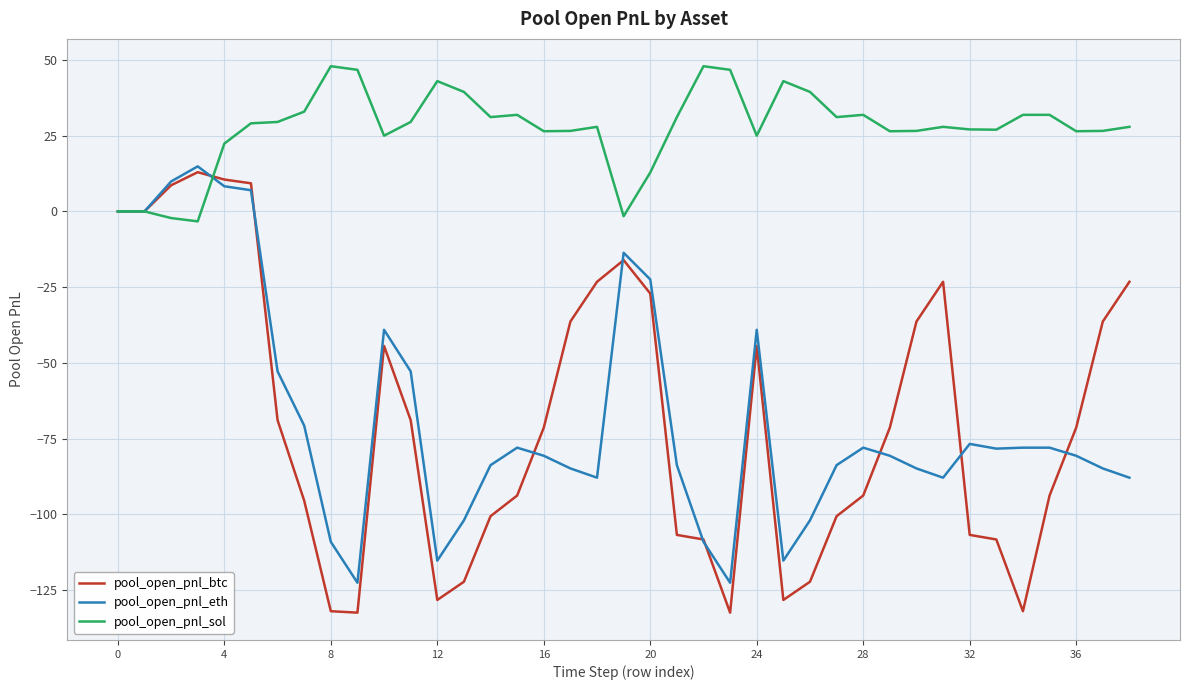

Which series has the widest spread of values?

pool_open_pnl_btc